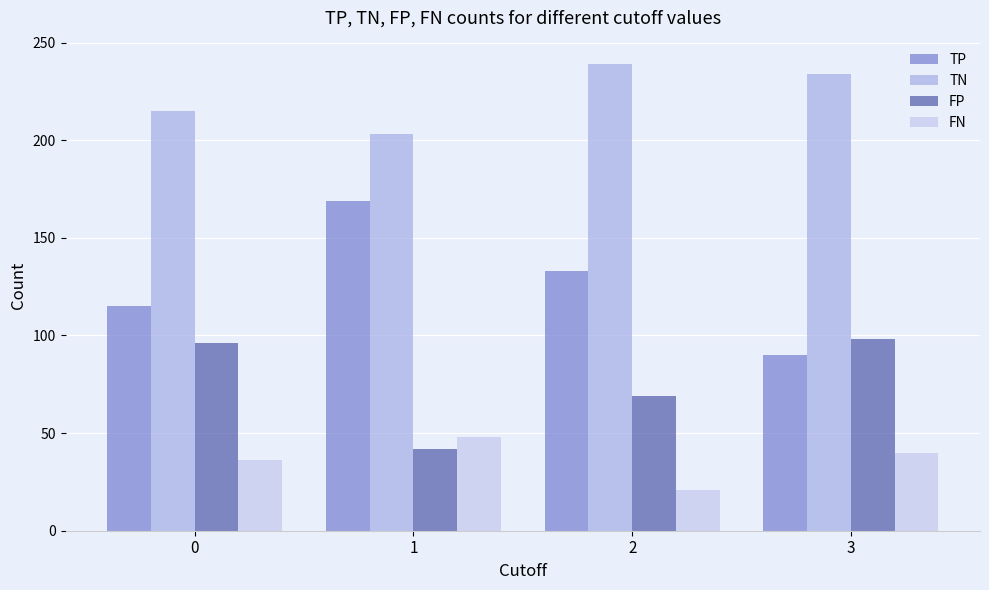

Reading right to left, transcribe all the data shown in this chart.

TP: 3=90	2=133	1=169	0=115
TN: 3=234	2=239	1=203	0=215
FP: 3=98	2=69	1=42	0=96
FN: 3=40	2=21	1=48	0=36